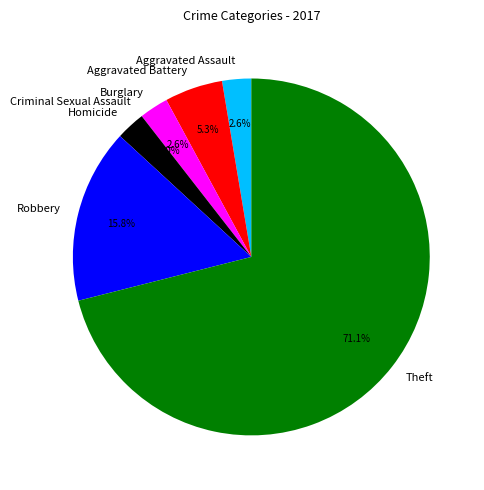

To the nearest percent, what is the average slice percentage?

14%